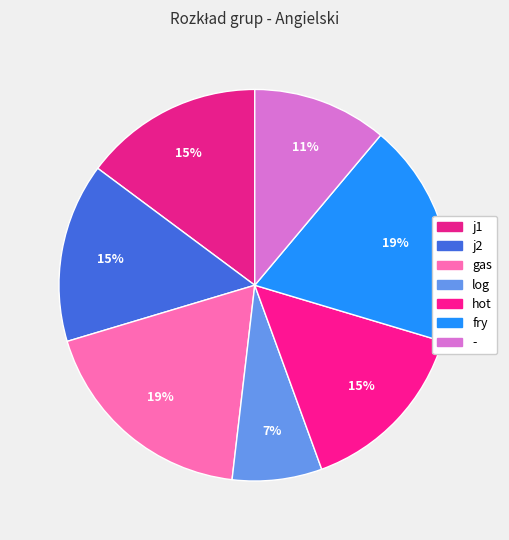

Is - the majority of the pie?

No